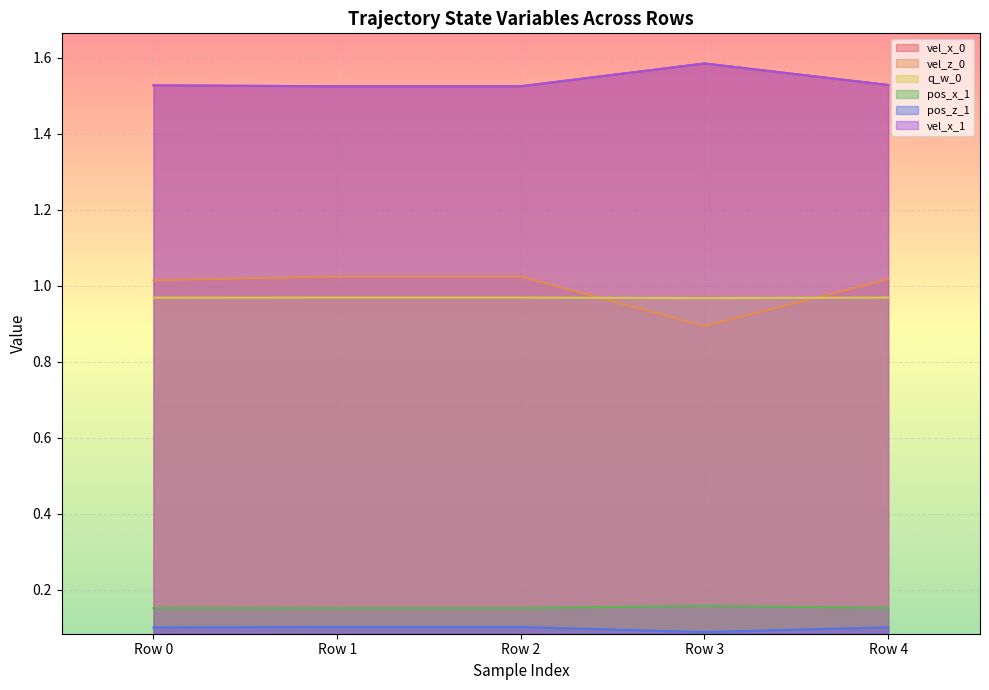

At which category is the sum across all series the highest?

Row 1